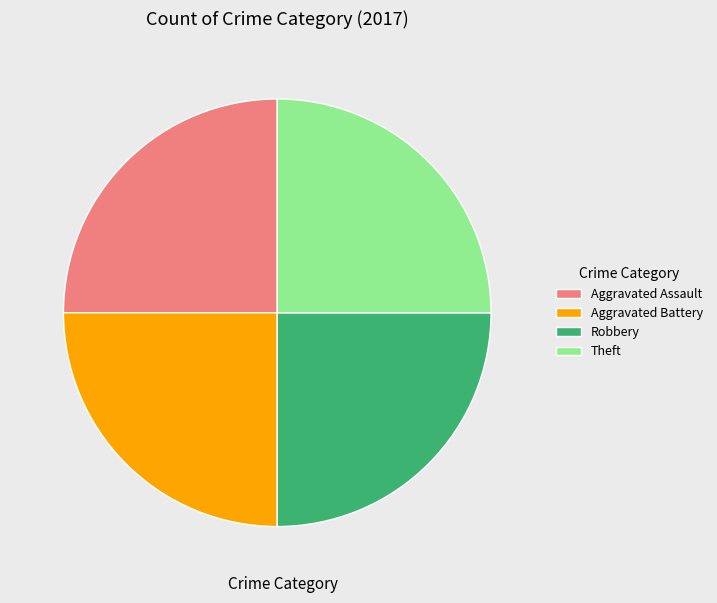

True or false: Aggravated Assault accounts for 25% of the total.

True